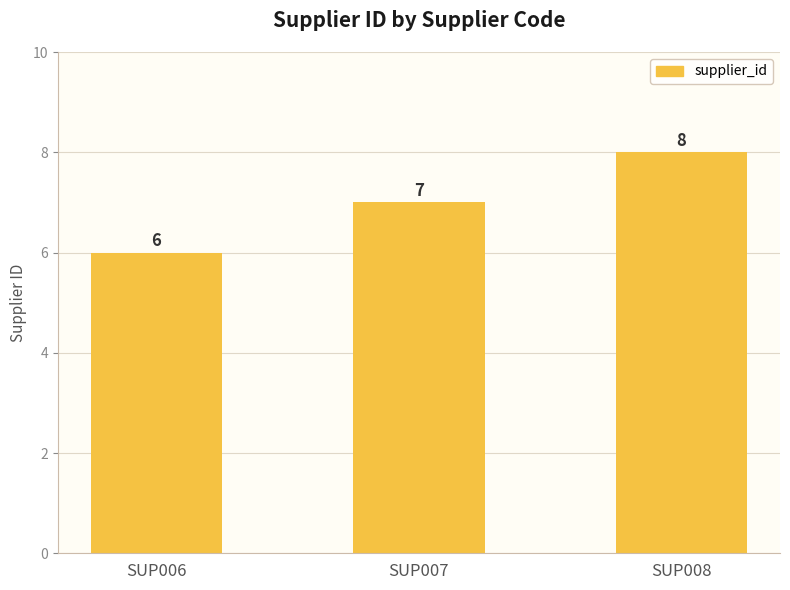

How many values are between 6 and 8?

3